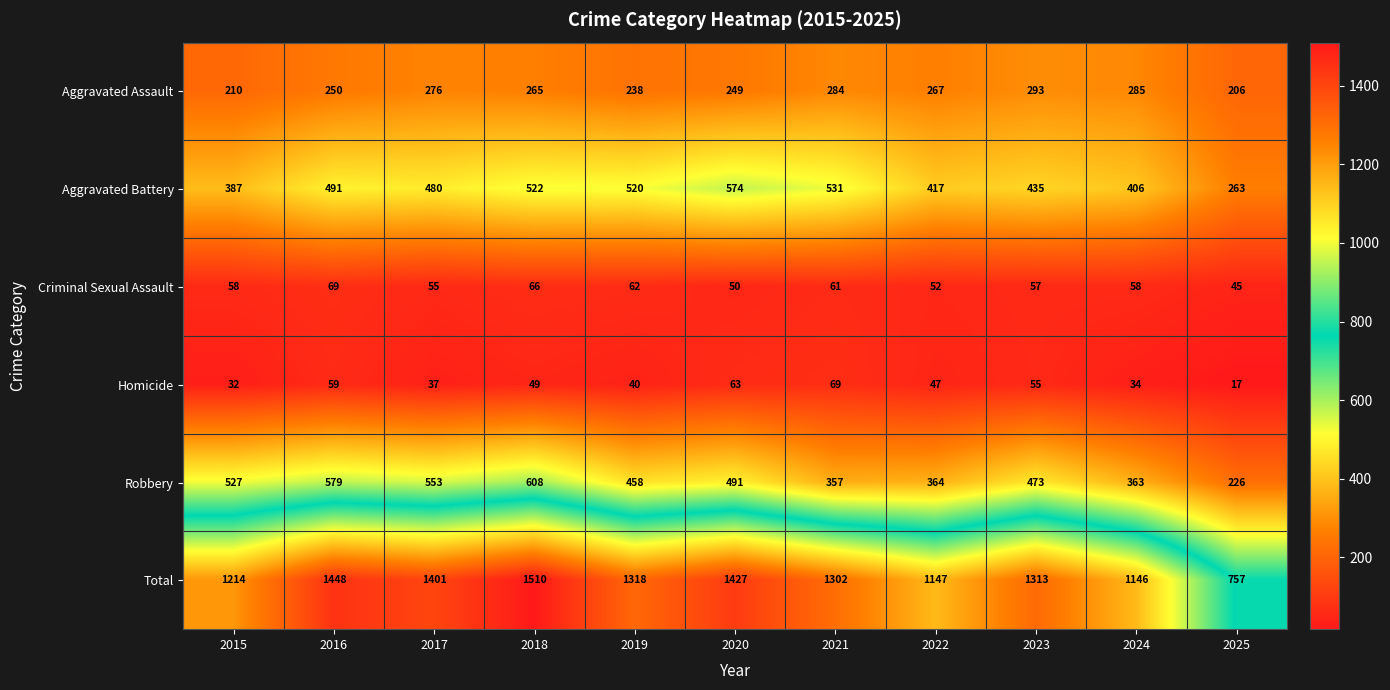

Is it true that Aggravated Battery equals 630 at 2023?

False